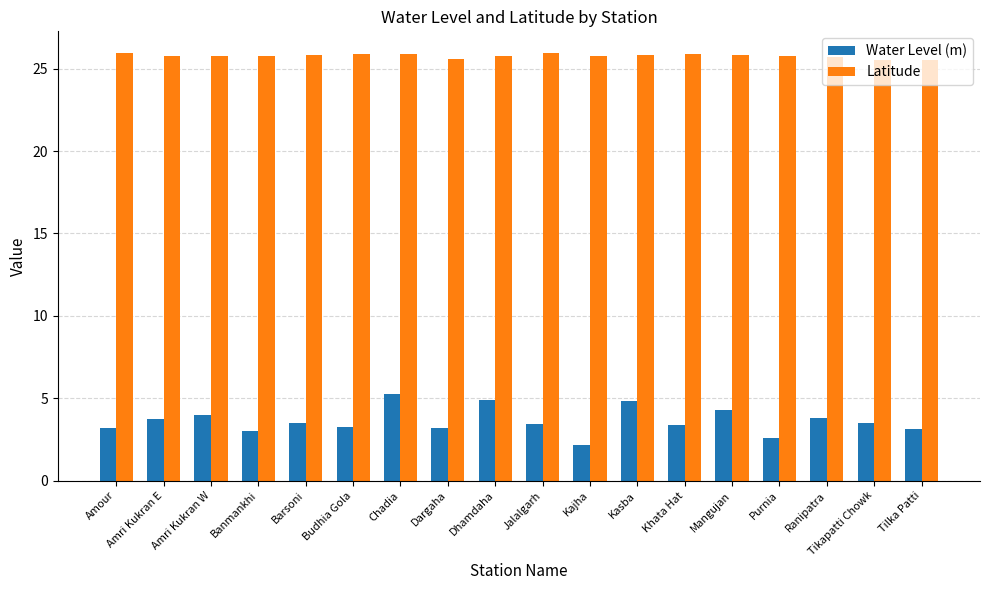

What is the difference between the second highest and second lowest values in the Latitude series?

0.4